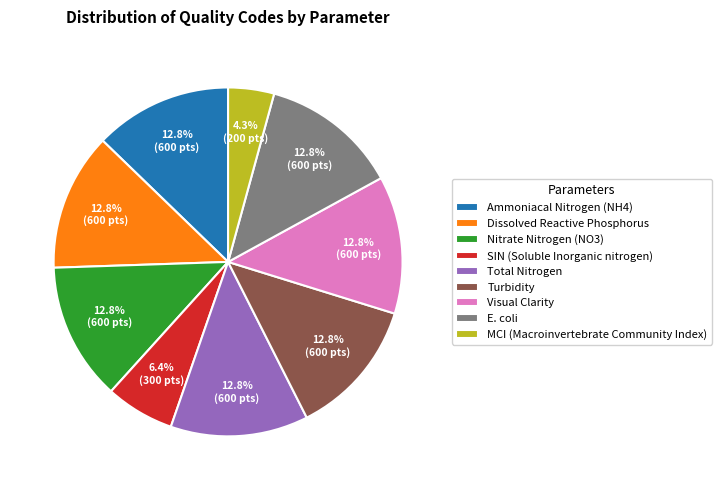

To the nearest percent, what is the combined percentage of Total Nitrogen and Nitrate Nitrogen (NO3)?

26%